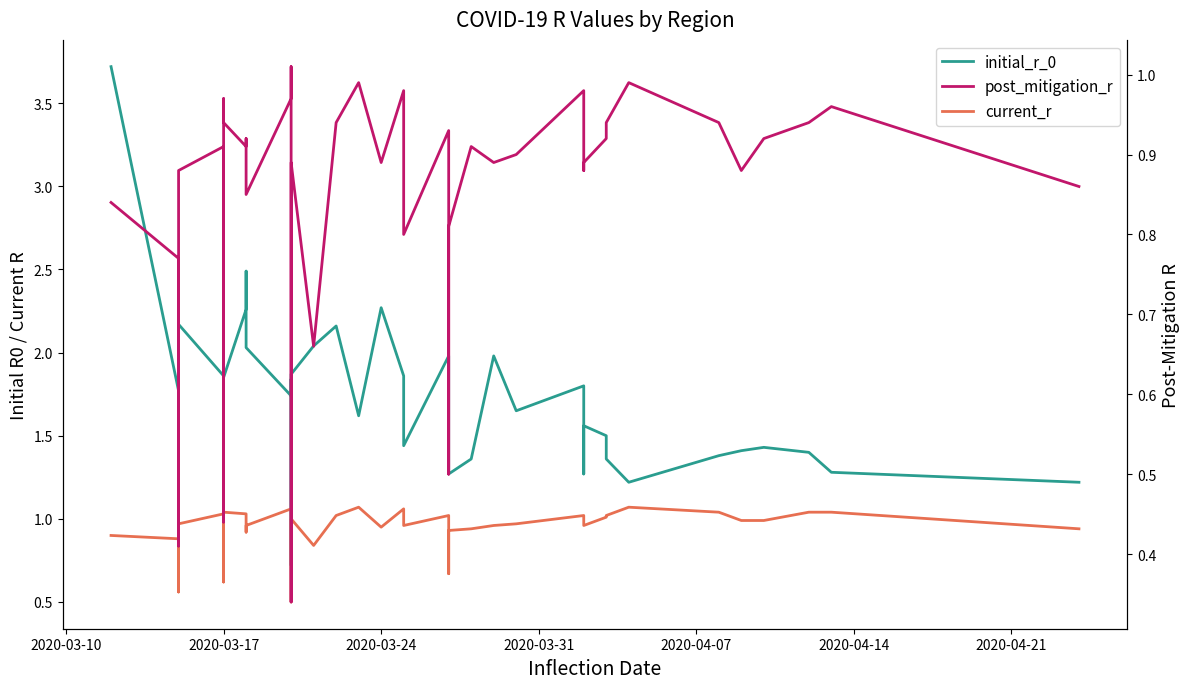

How many interior local valleys does the post_mitigation_r series have?

12